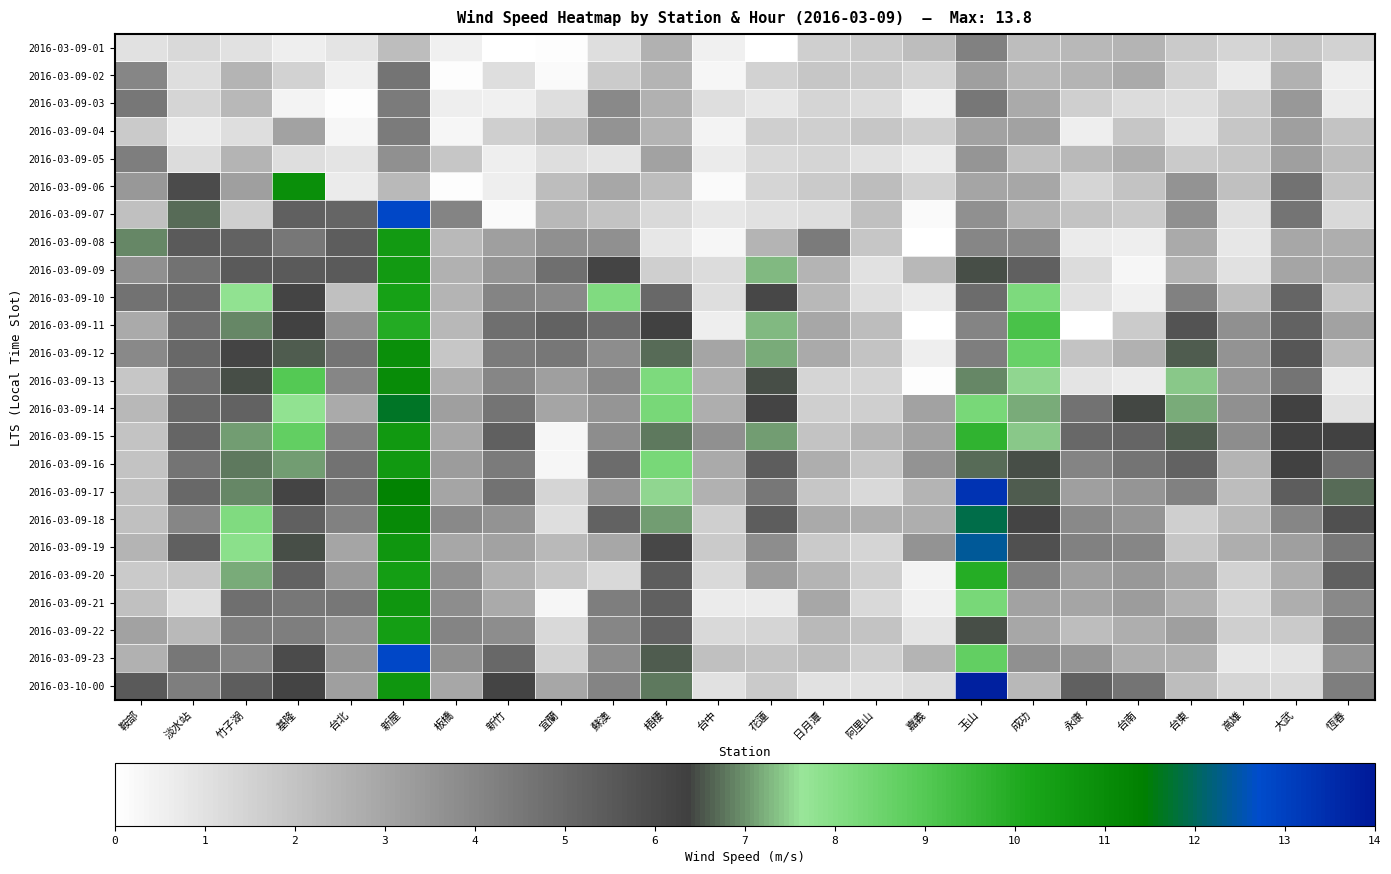

Which series has the largest range (max minus min)?

2016-03-10-00